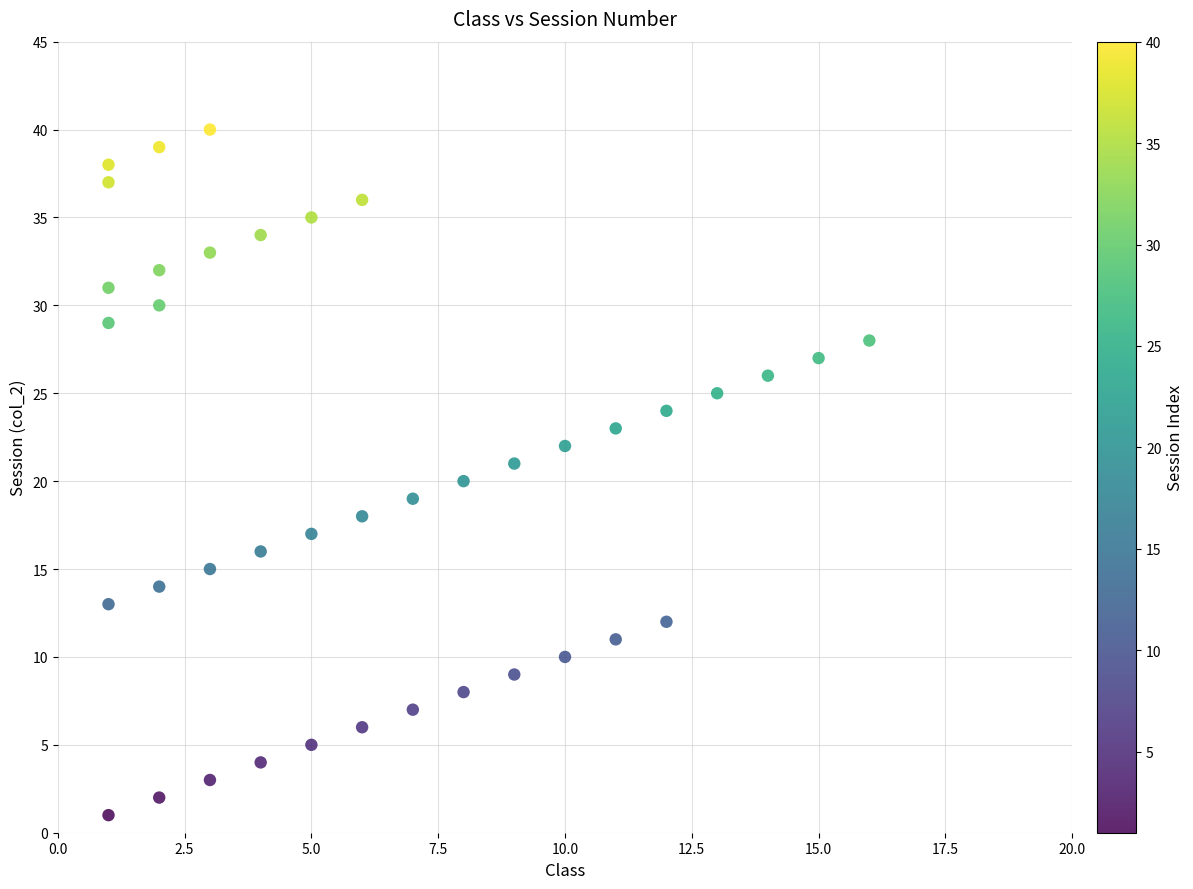

What is the range of X values (max minus min)?

15